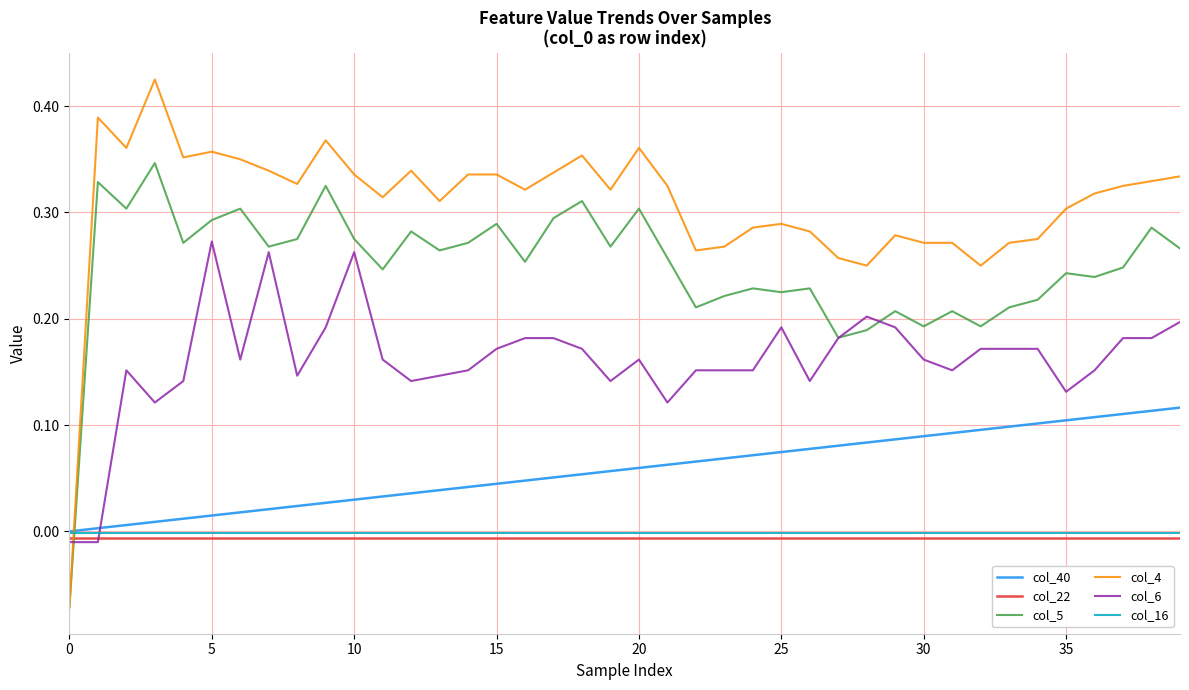

Which series has the largest total across all categories?

col_4